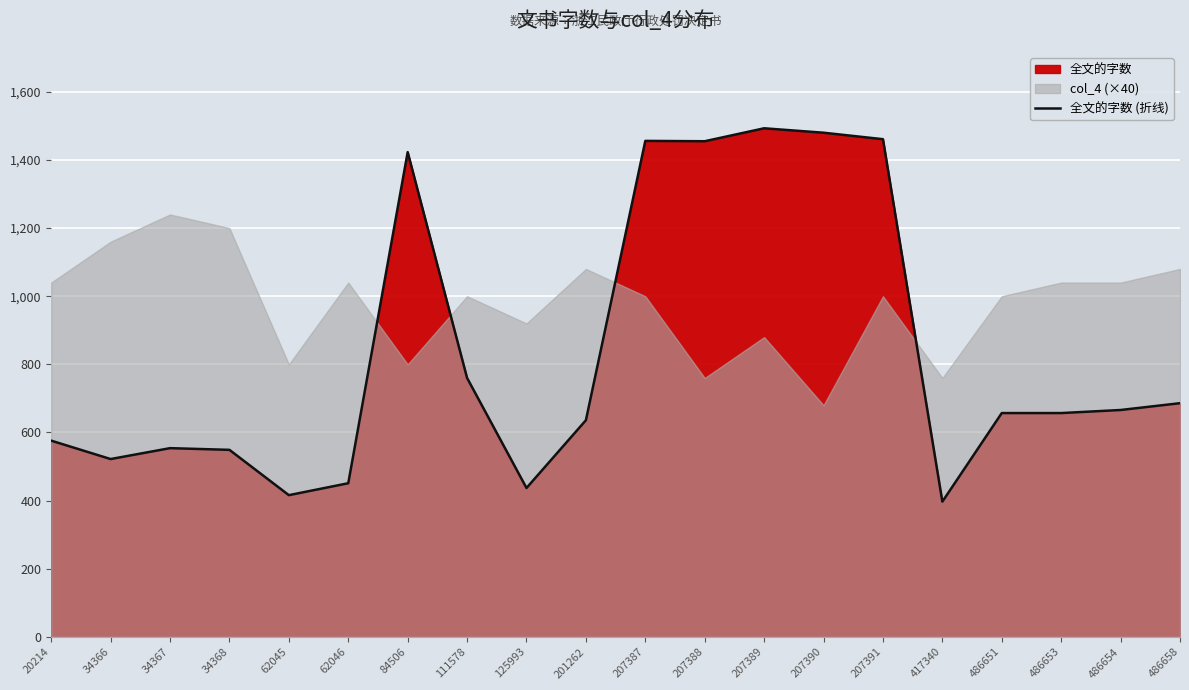

The value at 207389 is 1493. True or false?

True